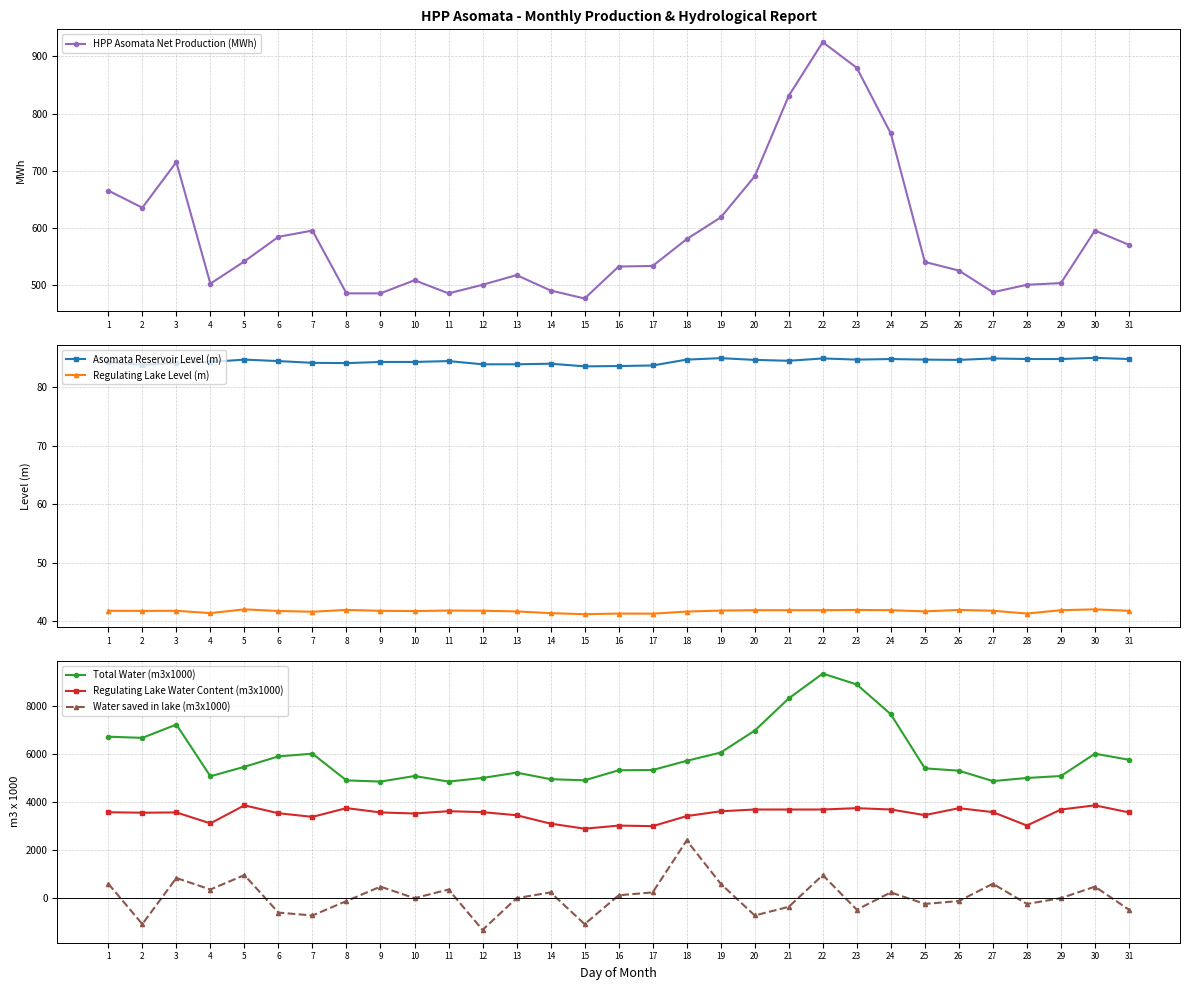

Reading right to left, extract all data points from this chart.

HPP Asomata Net Production (MWh): 31=570.0	30=595.0	29=503.0	28=500.0	27=487.0	26=525.0	25=540.0	24=765.0	23=880.0	22=925.0	21=831.0	20=690.0	19=618.0	18=580.0	17=533.0	16=532.0	15=476.0	14=490.0	13=517.0	12=500.0	11=485.0	10=508.0	9=485.0	8=485.0	7=595.0	6=584.0	5=541.0	4=502.0	3=715.0	2=635.0	1=665.0
Asomata Reservoir Level (m): 31=84.8	30=85.0	29=84.8	28=84.8	27=84.9	26=84.7	25=84.7	24=84.8	23=84.7	22=84.9	21=84.5	20=84.7	19=85.0	18=84.7	17=83.7	16=83.6	15=83.5	14=84.0	13=83.9	12=83.9	11=84.5	10=84.3	9=84.3	8=84.1	7=84.2	6=84.5	5=84.7	4=84.3	3=84.2	2=83.8	1=84.2
Regulating Lake Level (m): 31=41.8	30=42.0	29=41.9	28=41.3	27=41.8	26=41.9	25=41.7	24=41.9	23=42.0	22=41.9	21=41.9	20=41.9	19=41.8	18=41.7	17=41.3	16=41.3	15=41.2	14=41.4	13=41.7	12=41.8	11=41.8	10=41.8	9=41.8	8=42.0	7=41.6	6=41.8	5=42.0	4=41.4	3=41.8	2=41.8	1=41.8
Total Water (m3x1000): 31=5757.0	30=6009.5	29=5080.3	28=5000.0	27=4870.0	26=5302.5	25=5400.0	24=7650.0	23=8888.0	22=9342.5	21=8310.0	20=6969.0	19=6056.4	18=5713.0	17=5330.0	16=5320.0	15=4901.8	14=4949.0	13=5221.7	12=5000.0	11=4850.0	10=5080.0	9=4850.0	8=4898.5	7=6009.5	6=5898.4	5=5464.1	4=5070.2	3=7221.5	2=6667.5	1=6716.5
Regulating Lake Water Content (m3x1000): 31=3567.3	30=3861.0	29=3686.7	28=3019.8	27=3579.0	26=3742.8	25=3453.8	24=3687.8	23=3744.0	22=3687.8	21=3686.7	20=3687.8	19=3614.1	18=3414.1	17=2995.2	16=3018.6	15=2889.9	14=3100.5	13=3449.2	12=3579.0	11=3617.6	10=3521.7	9=3566.2	8=3746.3	7=3381.3	6=3533.4	5=3859.8	4=3112.2	3=3566.2	2=3554.5	1=3574.3
Water saved in lake (m3x1000): 31=-480.0	30=480.0	29=0.0	28=-240.0	27=600.0	26=-120.0	25=-240.0	24=240.0	23=-480.0	22=960.0	21=-360.0	20=-720.0	19=600.0	18=2400.0	17=240.0	16=120.0	15=-1080.0	14=240.0	13=0.0	12=-1320.0	11=360.0	10=0.0	9=480.0	8=-120.0	7=-720.0	6=-600.0	5=960.0	4=360.0	3=840.0	2=-1080.0	1=600.0